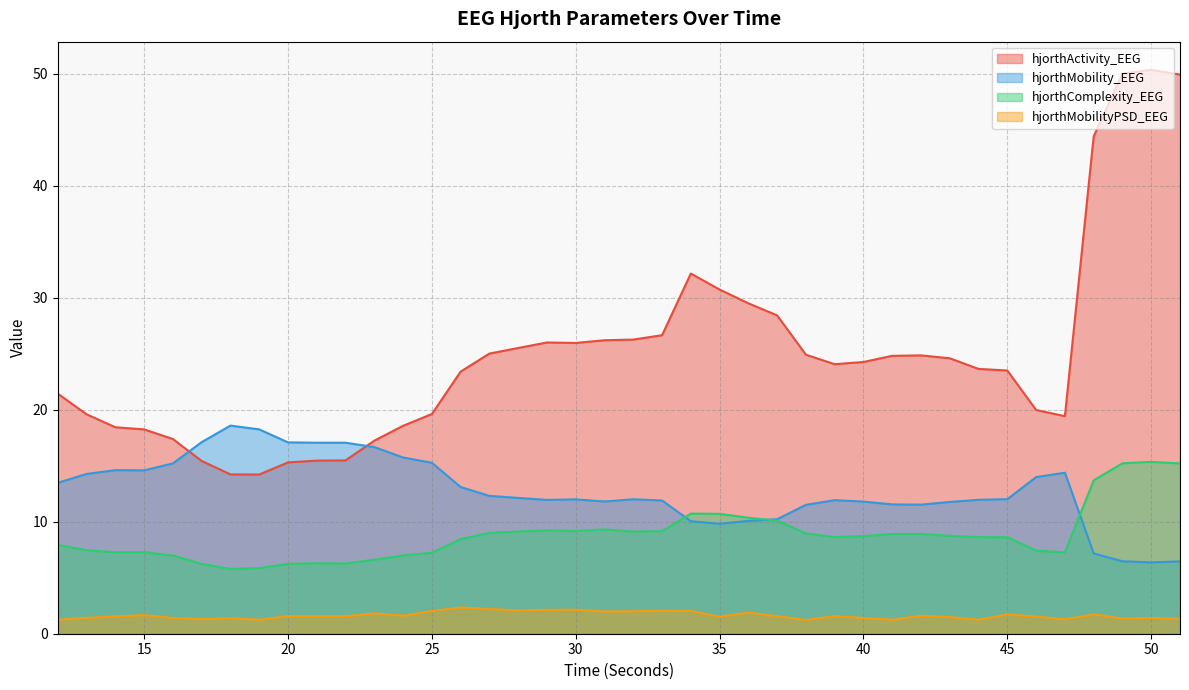

Is the value of hjorthActivity_EEG at 47 greater than the value of hjorthComplexity_EEG at 14?

Yes